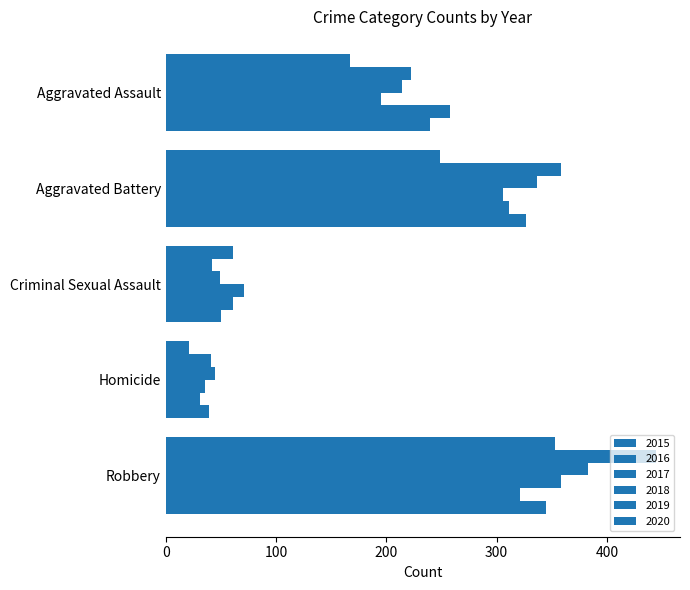

The 2020 series shows 104 at Aggravated Battery. True or false?

False